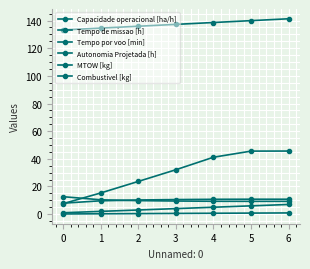

Count the number of data series in this chart.

6